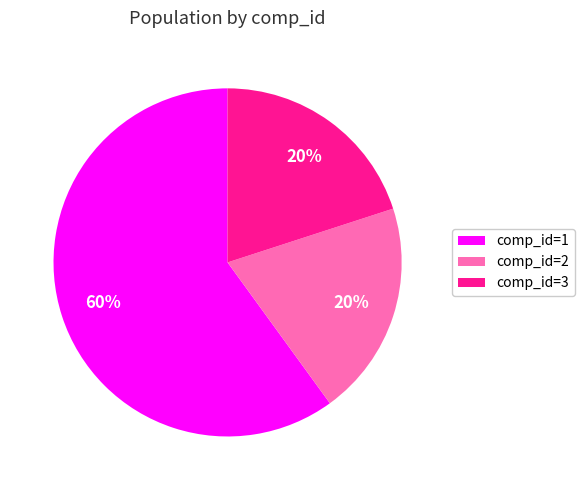

To the nearest percent, what is the combined percentage of comp_id=2 and comp_id=1?

80%